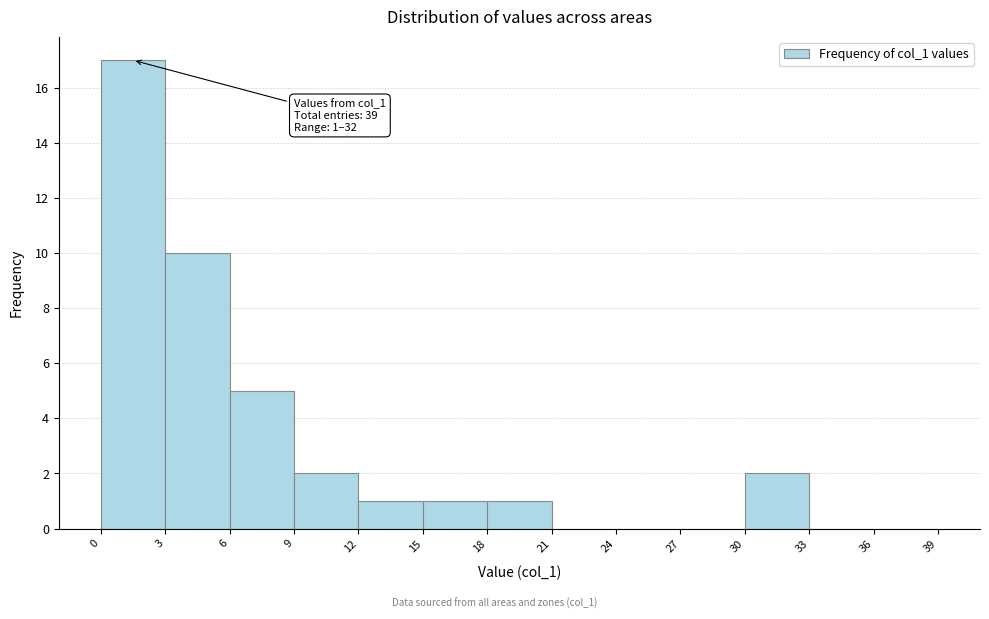

Over which range of the x-axis is the bar tallest?

0 to 3